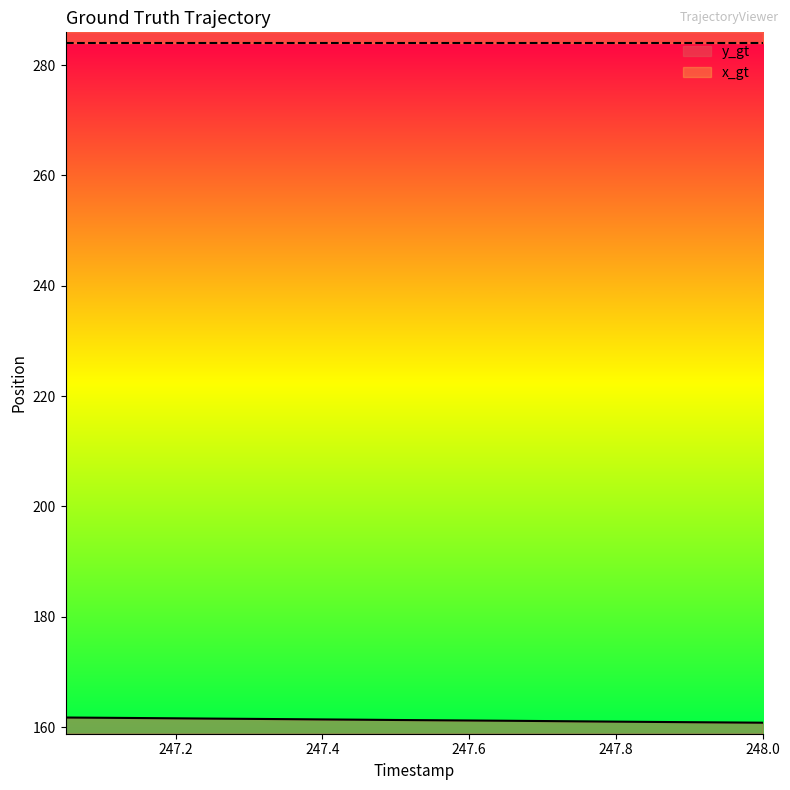

How many lines are shown in the chart?

1